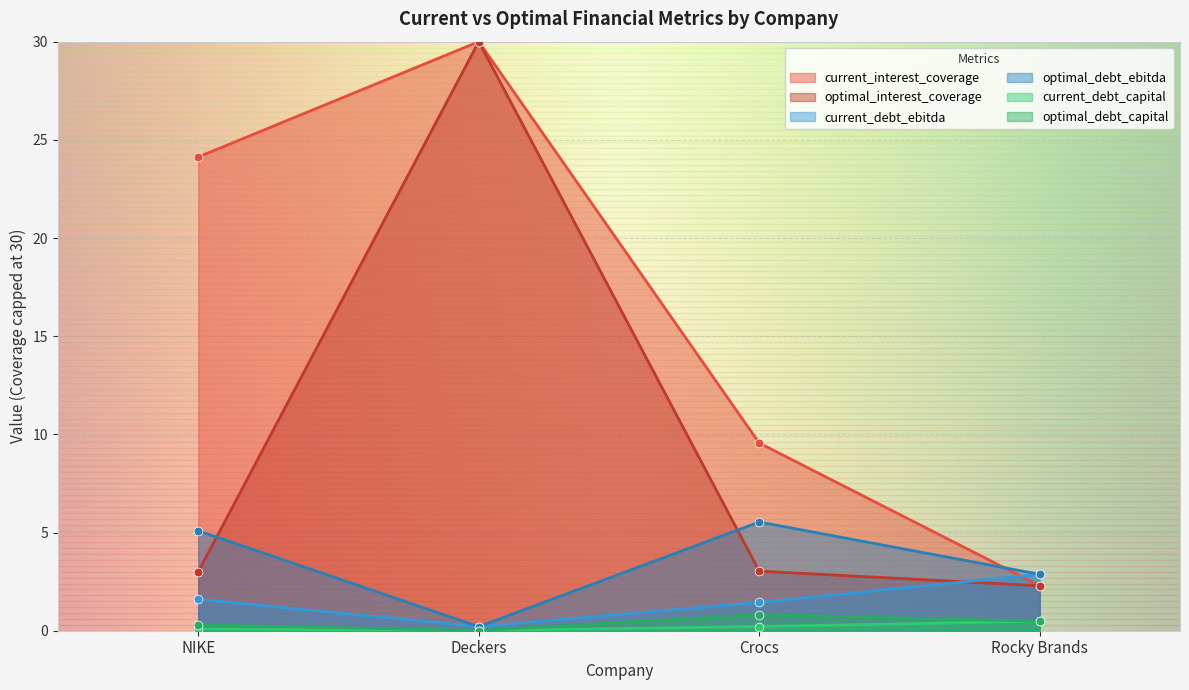

Which series has the largest total across all categories?

current_interest_coverage